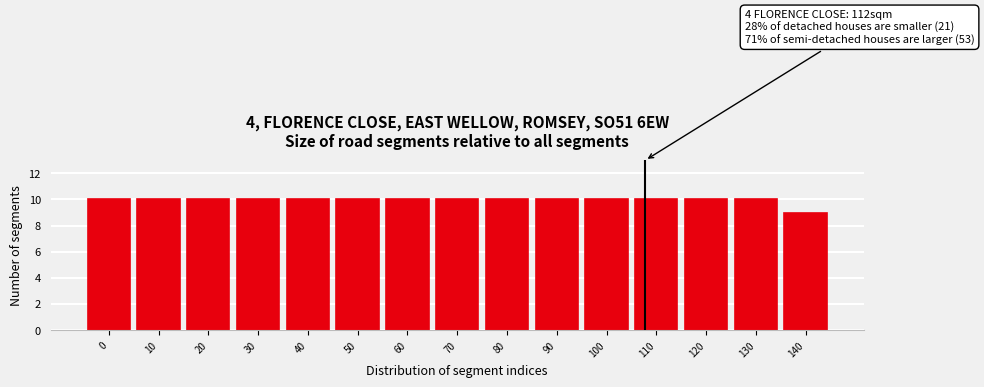

Reading left to right, transcribe all the data shown in this chart.

0=10	10=10	20=10	30=10	40=10	50=10	60=10	70=10	80=10	90=10	100=10	110=10	120=10	130=10	140=9